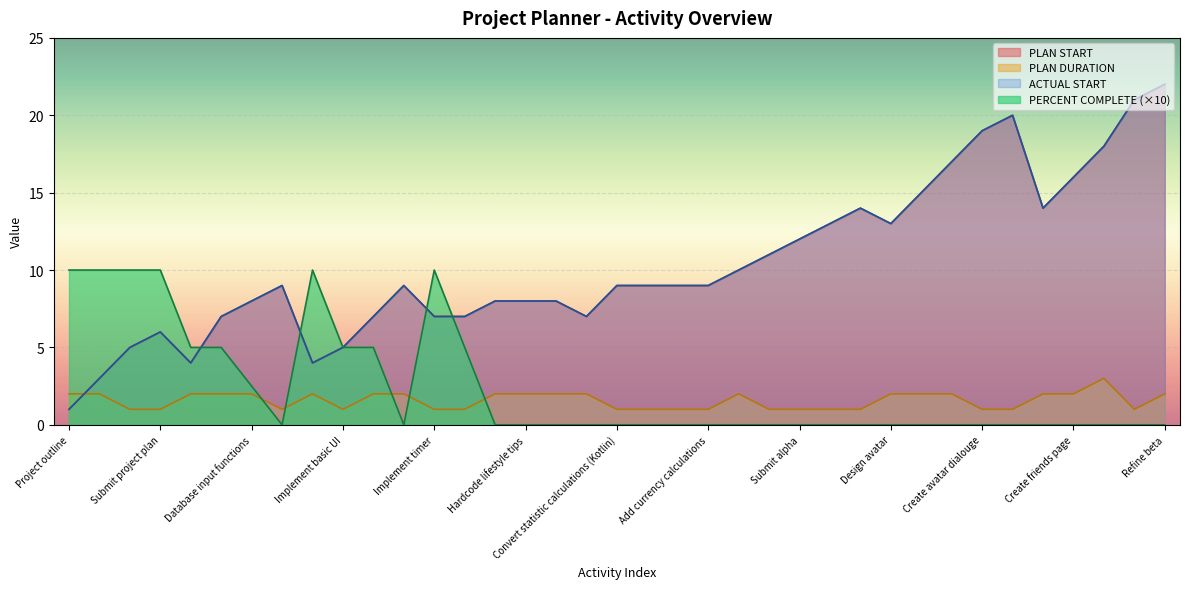

After their last crossing, which series has the higher values: PERCENT COMPLETE or ACTUAL START?

ACTUAL START